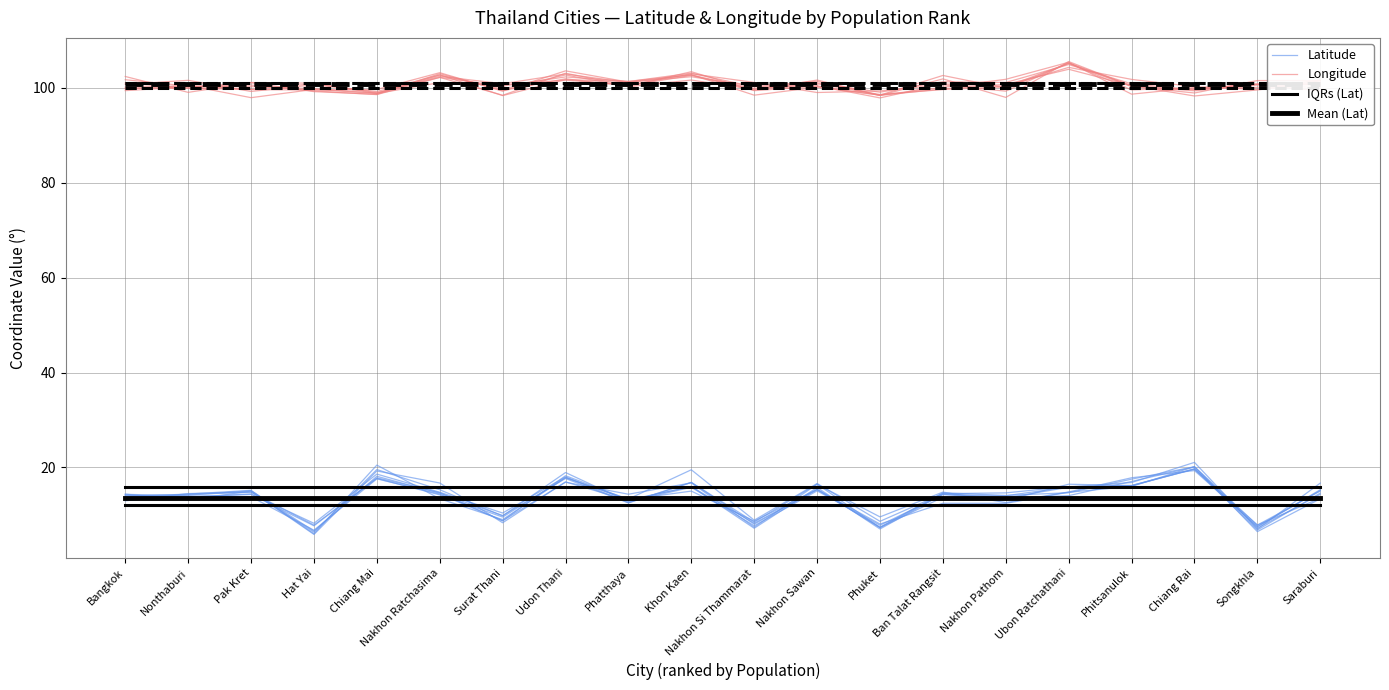

Which series changed the most between Hat Yai and Saraburi?

Latitude